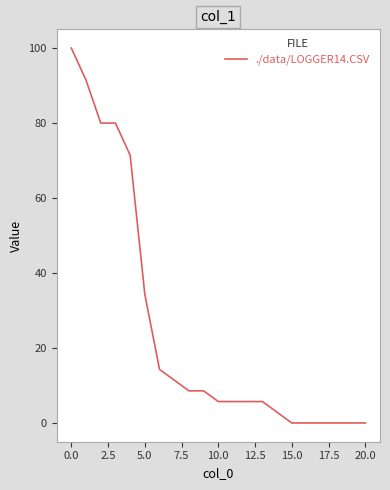

What is the maximum value shown in the chart?

100.0